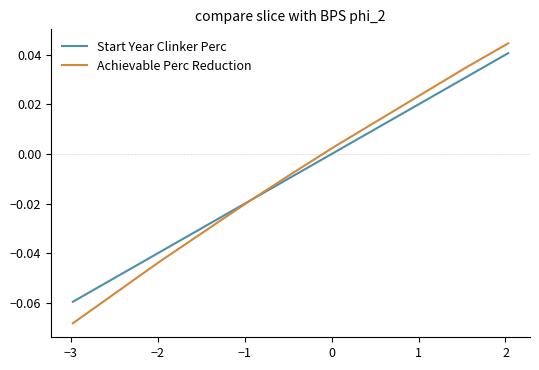

How many times do Start Year Clinker Perc and Achievable Perc Reduction cross each other?

1